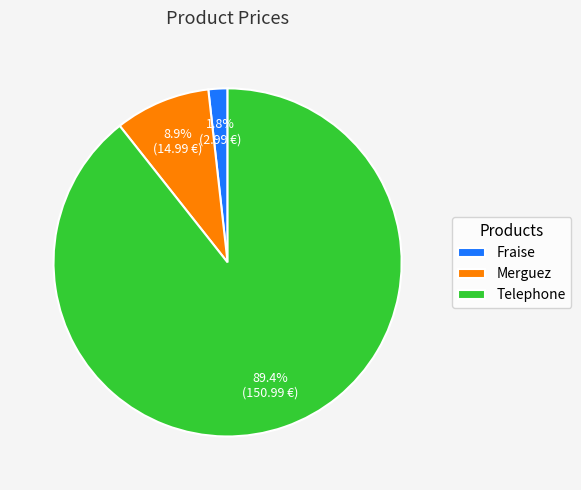

Is it true that Fraise is 2% of the pie?

True